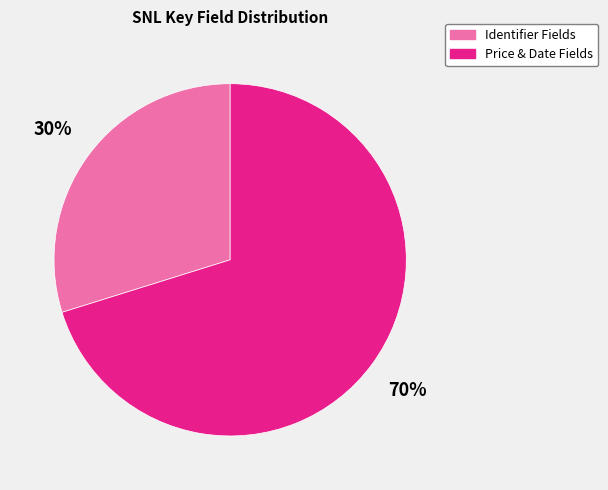

Which has a higher value, Price & Date Fields or Identifier Fields?

Price & Date Fields